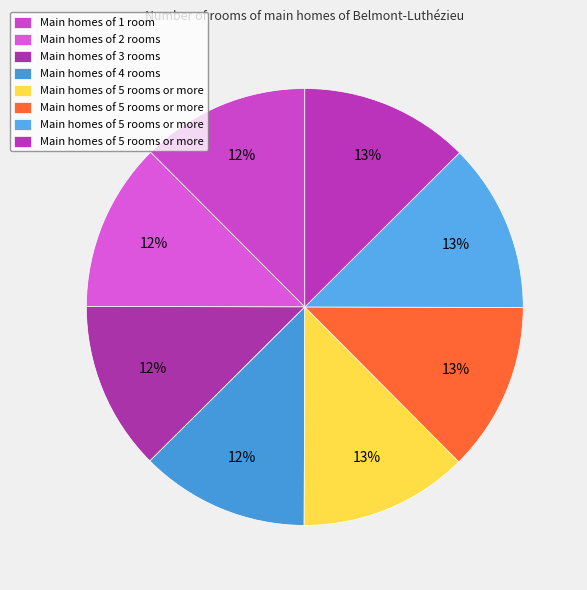

How many slices are in this pie chart?

8